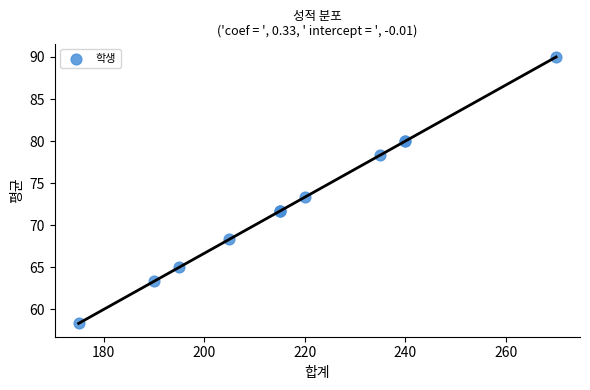

What Y value in the scatter plot is closest to 74?

73.3